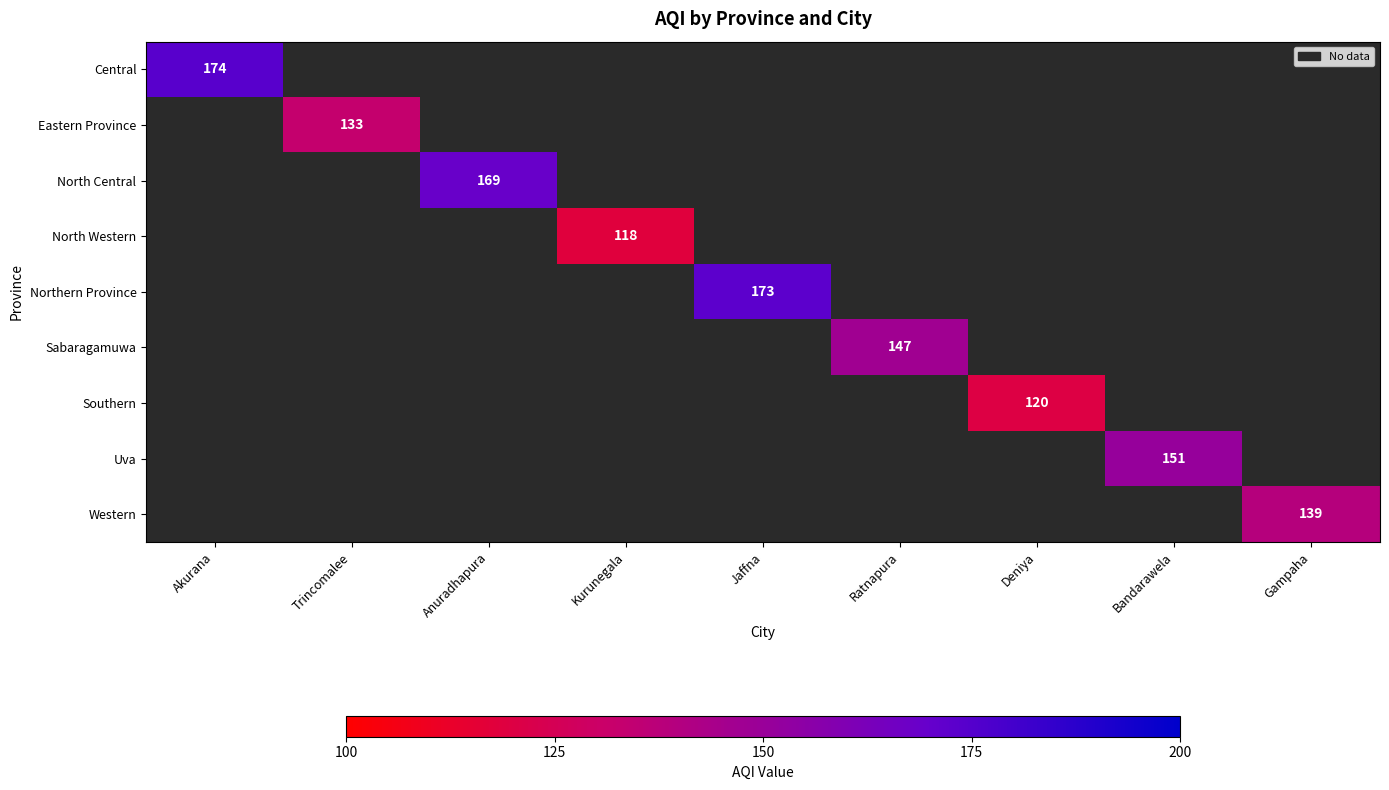

The value of Eastern Province at Trincomalee is 198. True or false?

False